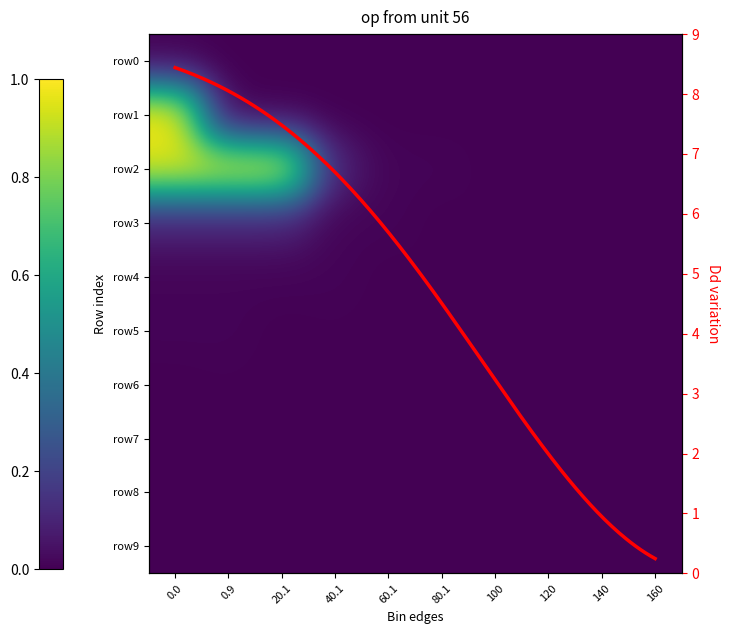

Reading left to right, list all the values displayed in this chart.

bin1: 1.0	0.0	0.0	0.0	0.0	0.0	0.0	0.0	0.0	0.0
bin2: 0.9	0.9	0.9	0.1	0.0	0.0	0.0	0.0	0.0	0.0
bin3: 0.1	0.1	0.1	0.0	0.0	0.0	0.0	0.0	0.0	0.0
bin4: 0.0	0.0	0.0	0.0	0.0	0.0	0.0	0.0	0.0	0.0
bin5: 0.0	0.0	0.0	0.0	0.0	0.0	0.0	0.0	0.0	0.0
bin6: 0.0	0.0	0.0	0.0	0.0	0.0	0.0	0.0	0.0	0.0
bin7: 0.0	0.0	0.0	0.0	0.0	0.0	0.0	0.0	0.0	0.0